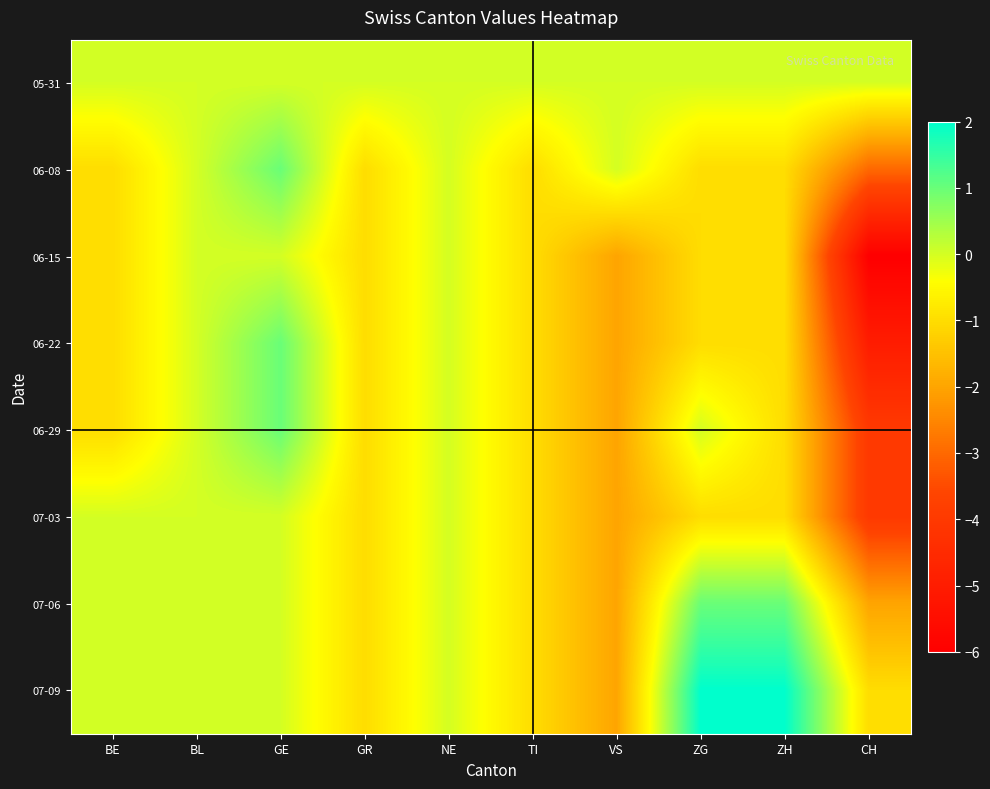

How many categories are shown in the chart?

10